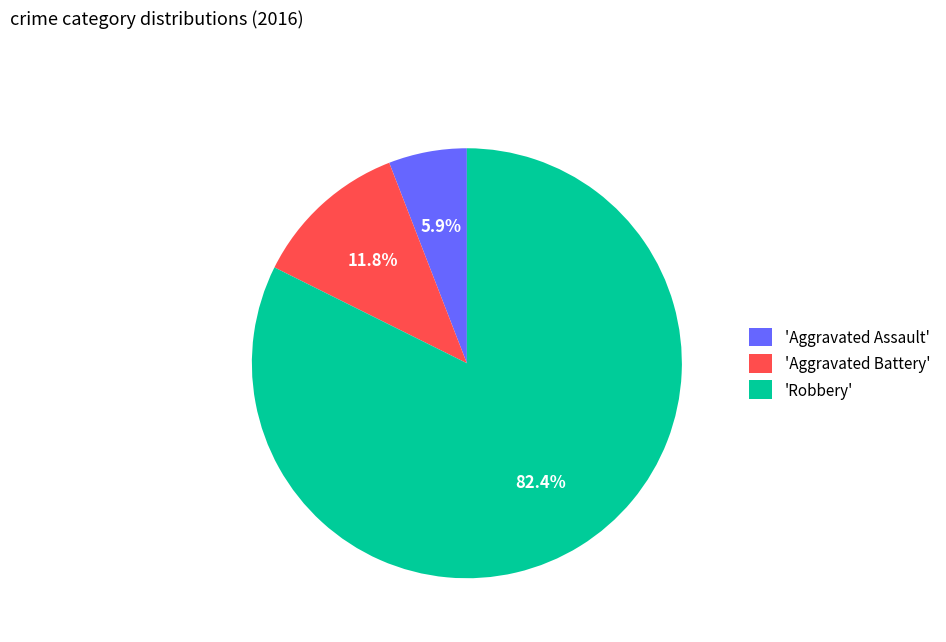

Which category has the smallest portion of the pie?

'Aggravated Assault'